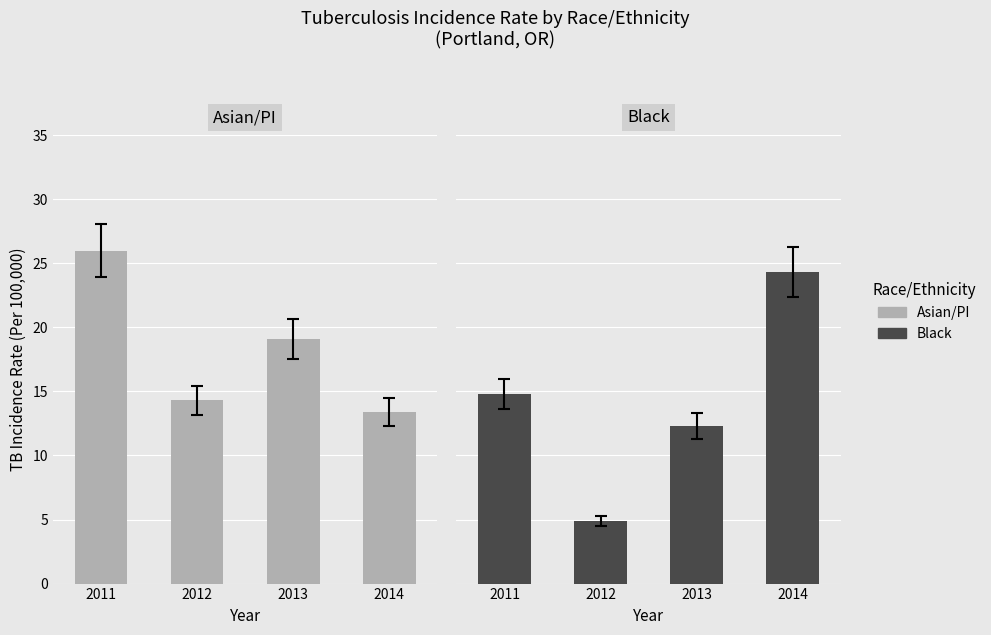

Does the chart contain any negative values?

No